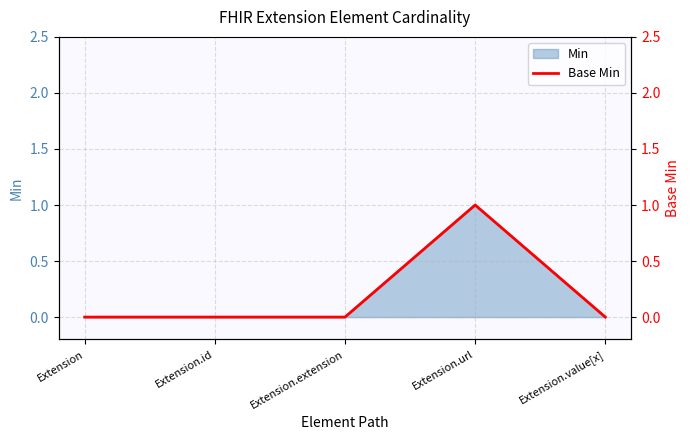

How many interior local peaks (higher than both neighbors) does the data have?

1